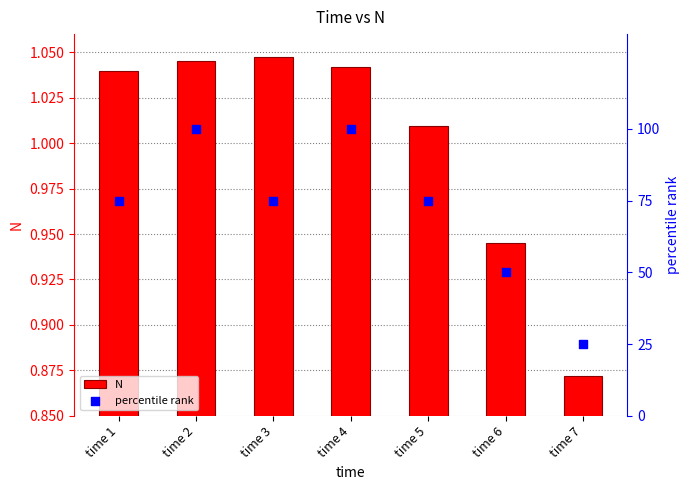

Which series has the largest Y range (max minus min)?

percentile rank